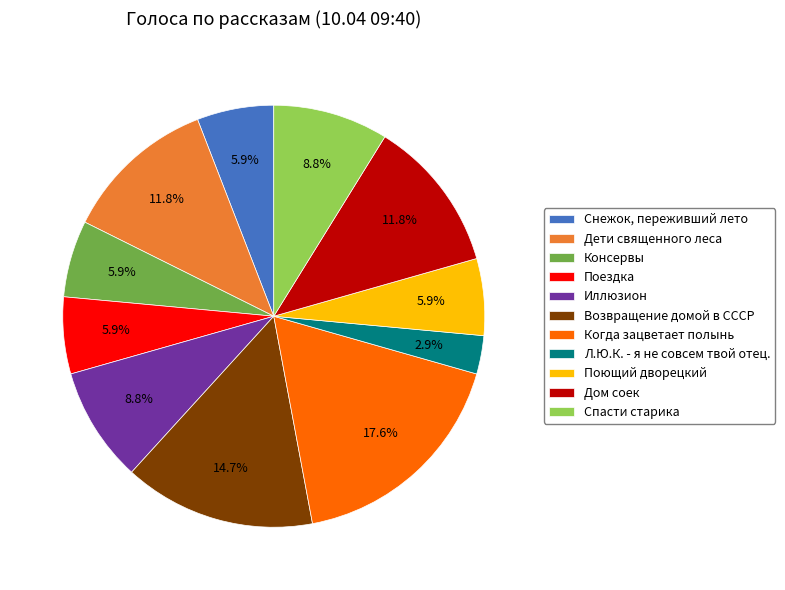

Combined, do Дети священного леса and Дом соек account for over 50%?

No